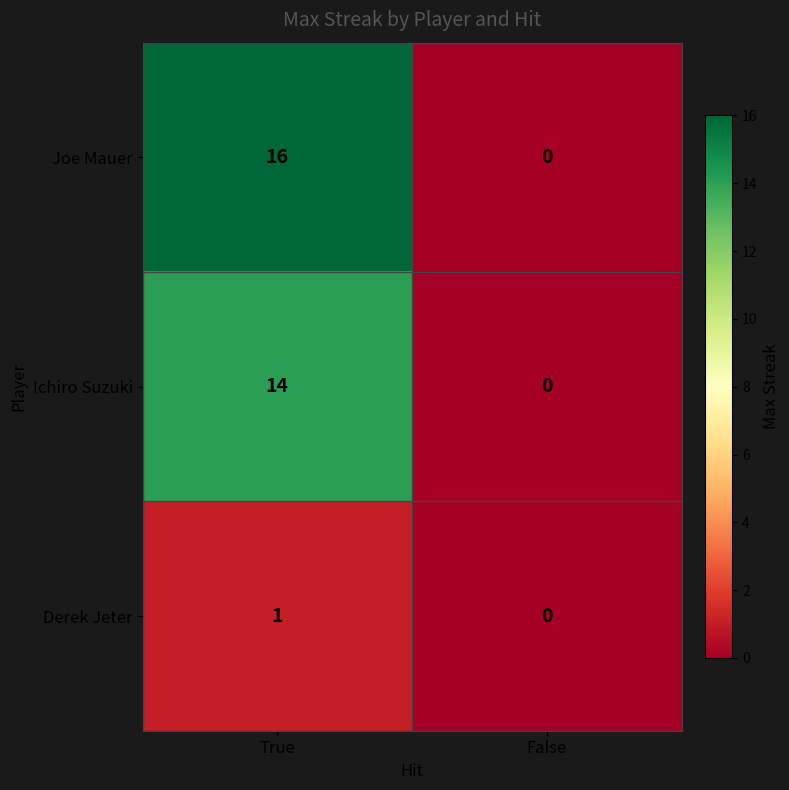

Which series has the largest range (max minus min)?

Joe Mauer